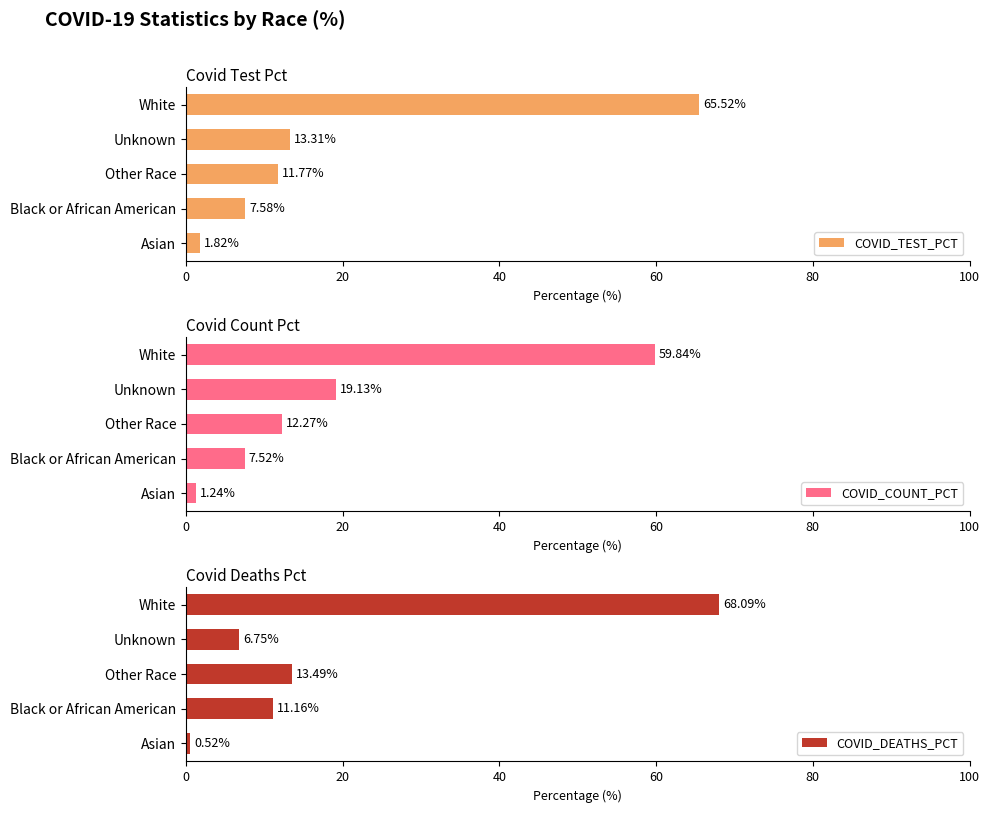

What is the average value of the COVID_TEST_PCT series?

20.0